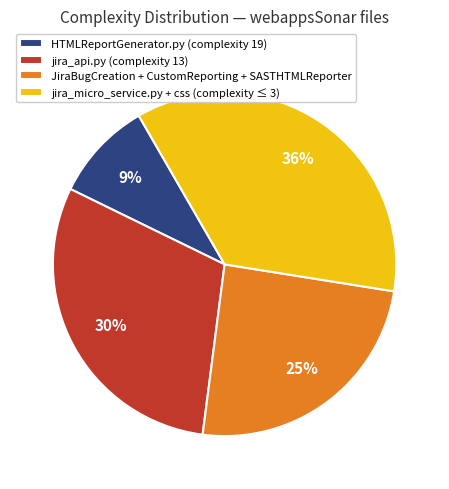

Is it true that JiraBugCreation + CustomReporting + SASTHTMLReporter is 11% of the pie?

False